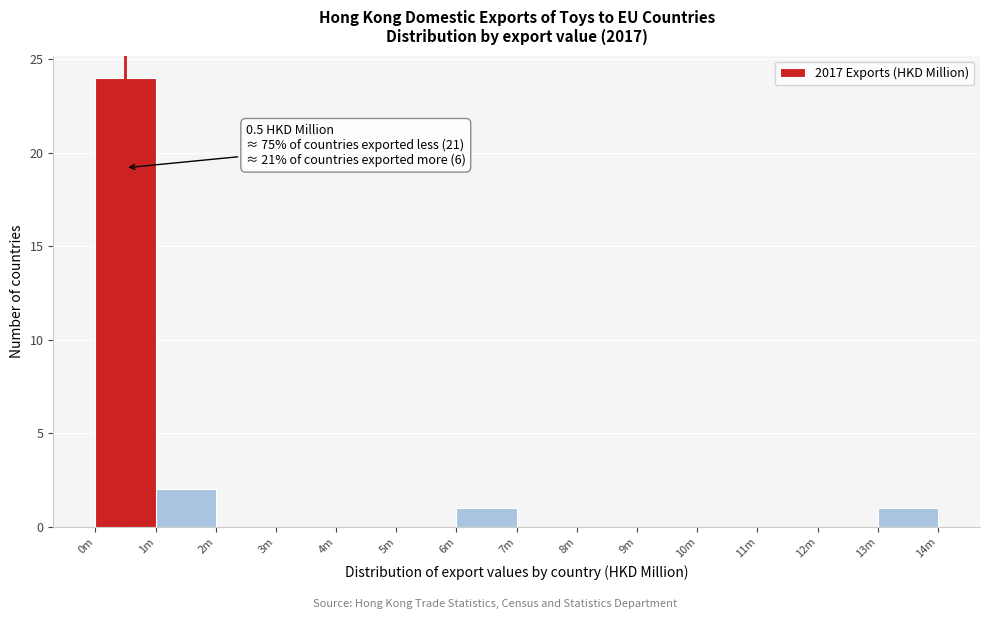

Reading right to left, list all the values displayed in this chart.

13m=1	12m=0	11m=0	10m=0	9m=0	8m=0	7m=0	6m=1	5m=0	4m=0	3m=0	2m=0	1m=2	0m=24